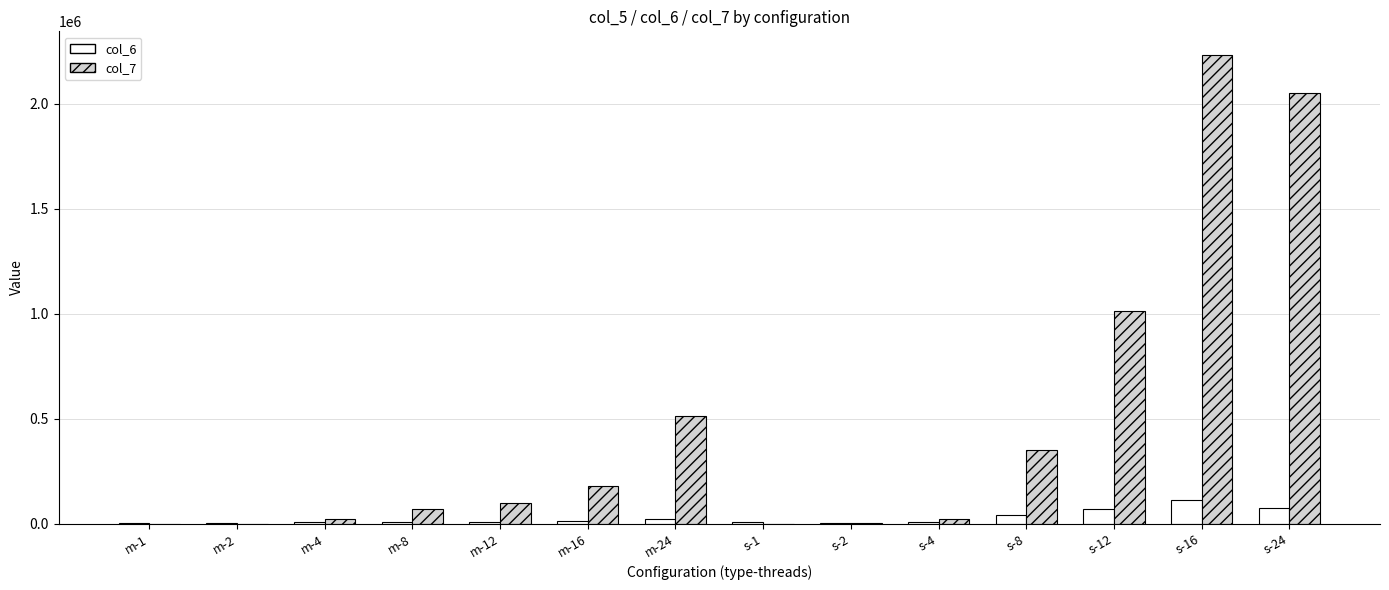

Which series has the widest spread of values?

col_7